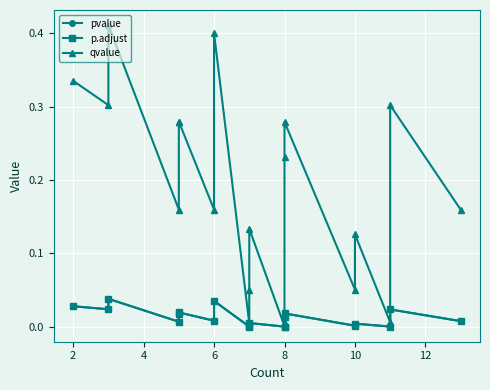

Reading left to right, transcribe all the data shown in this chart.

pvalue: 0.0	0.0	0.0	0.0	0.0	0.0	0.0	0.0	0.0	0.0	0.0	0.0	0.0	0.0	0.0	0.0	0.0	0.0	0.0	0.0
p.adjust: 0.0	0.0	0.0	0.0	0.0	0.0	0.0	0.0	0.0	0.0	0.0	0.0	0.0	0.0	0.0	0.0	0.0	0.0	0.0	0.0
qvalue: 0.3	0.3	0.4	0.2	0.3	0.3	0.2	0.4	0.0	0.1	0.1	0.0	0.0	0.2	0.3	0.1	0.1	0.0	0.3	0.2